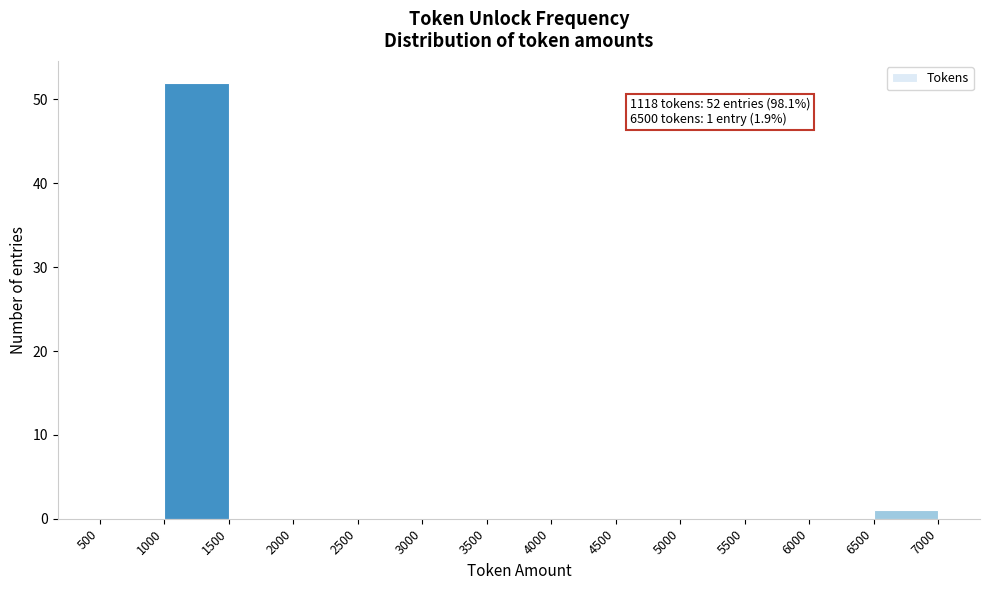

Over which range of the x-axis is the bar tallest?

1000 to 1500